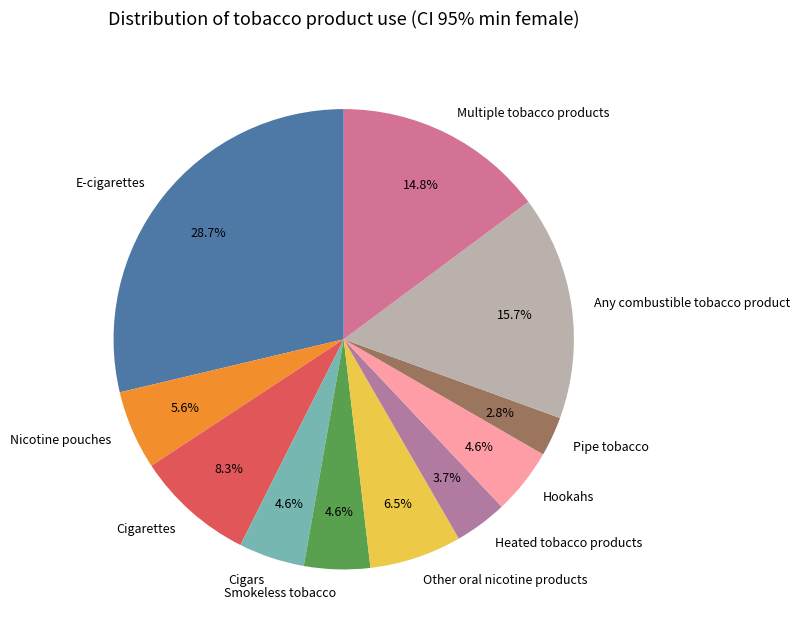

To the nearest percent, what percentage of the pie is Any combustible tobacco product?

16%